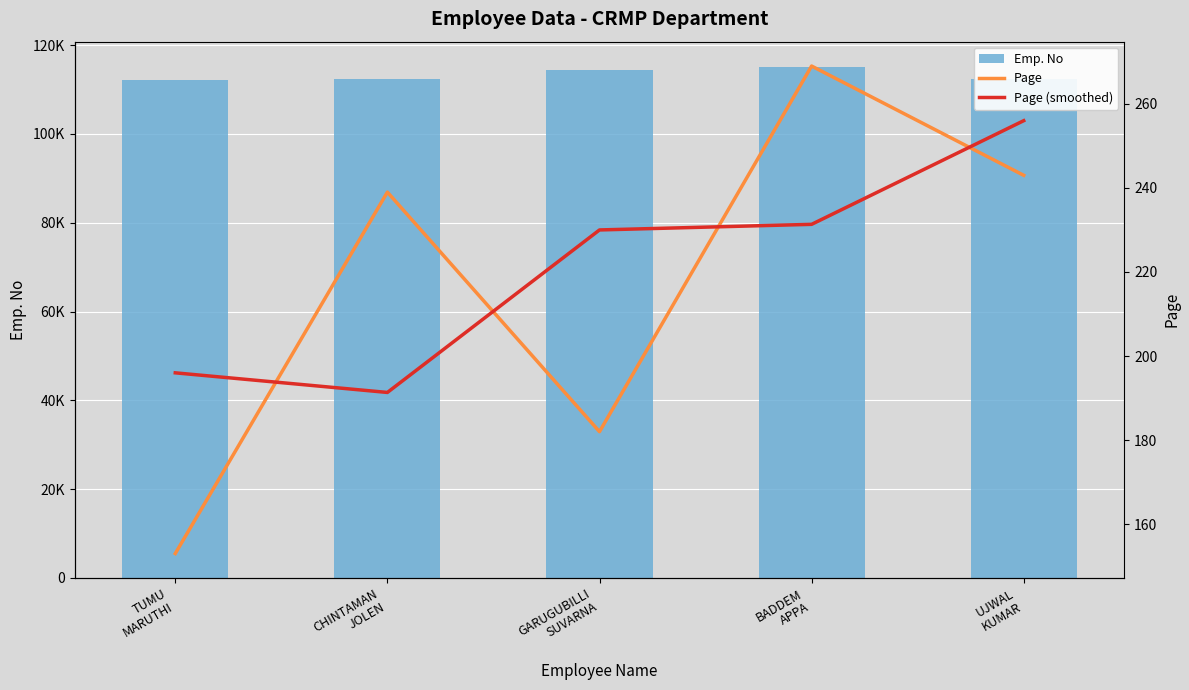

The value of Emp. No at GARUGUBILLI
SUVARNA is 114436.0. True or false?

True